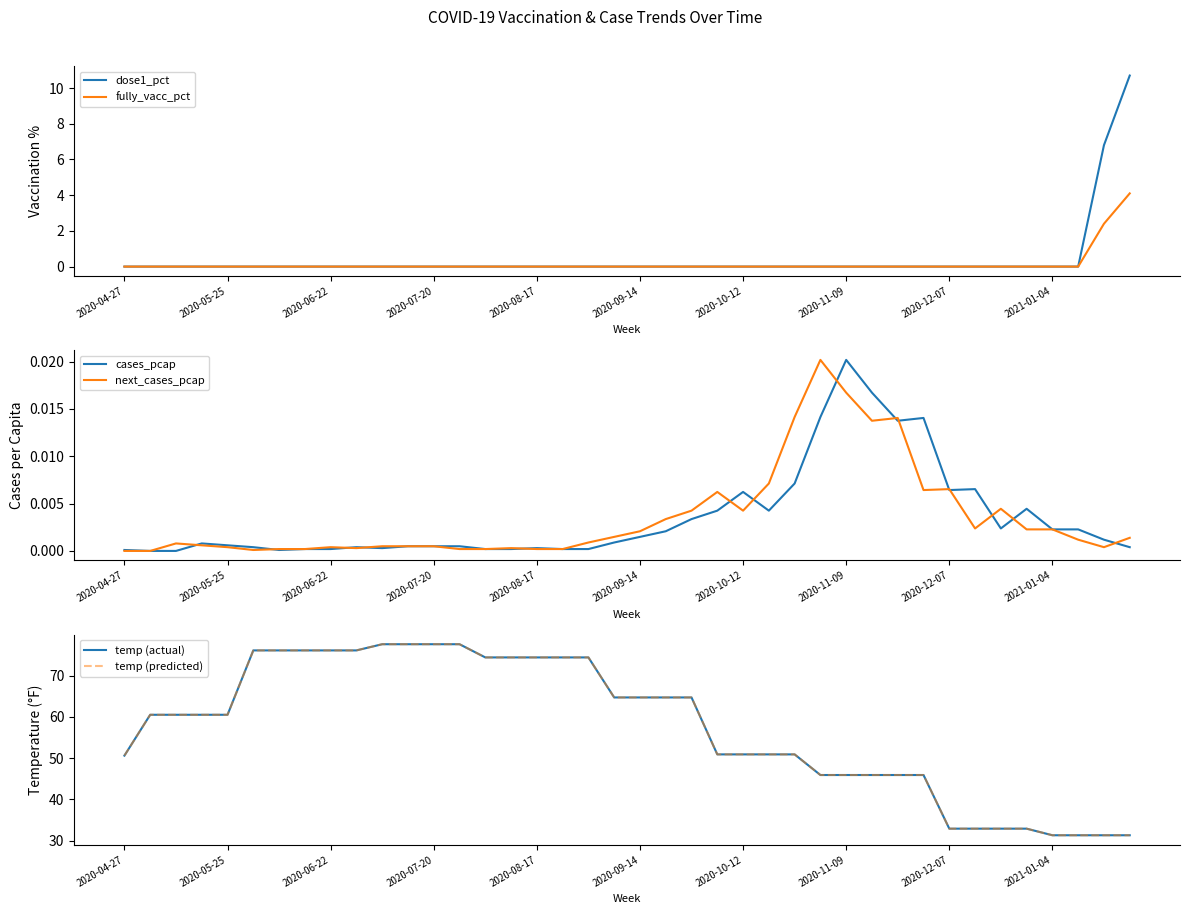

What is the difference between the maximum and second lowest values in the fully_vacc_pct series?

4.1